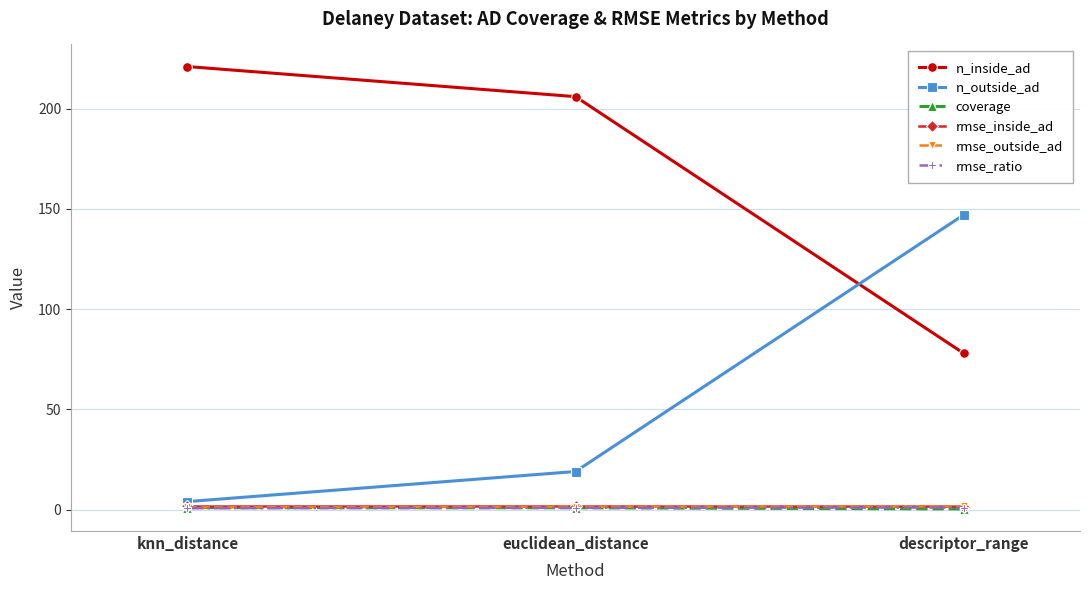

What is the label of the 1st point from the right?

descriptor_range